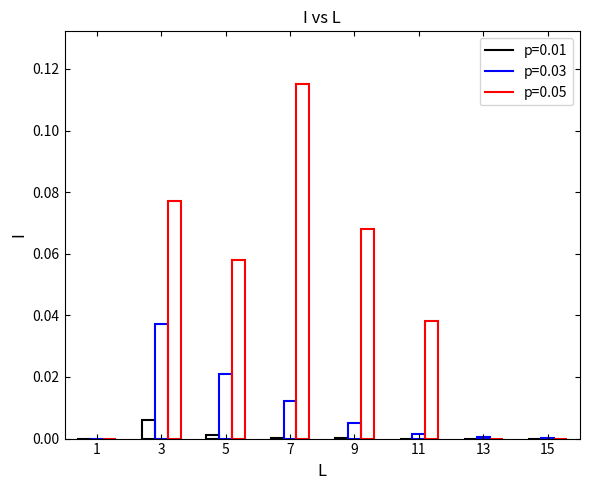

True or false: p=0.01 has a value of 0.0 at 7.

True